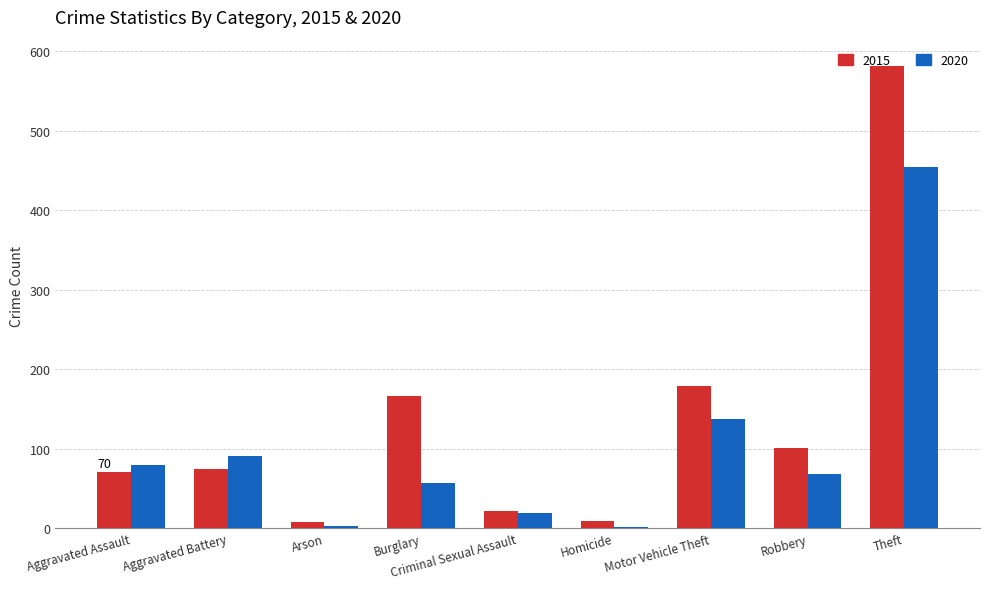

What is the spread (max minus min) of values at Burglary?

109